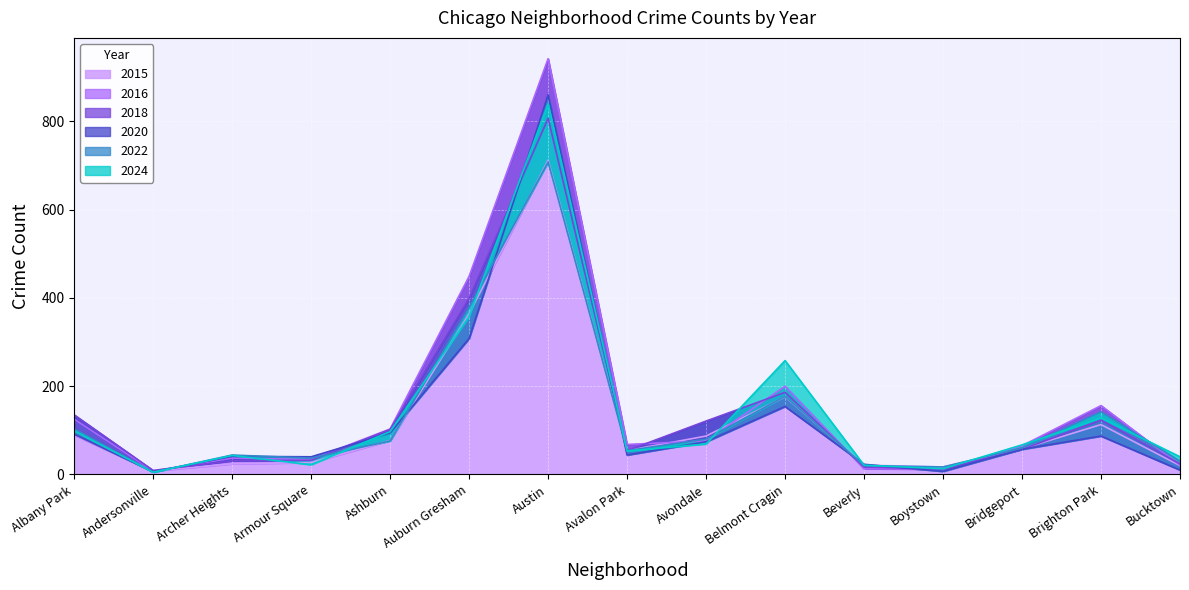

How many categories are shown in the chart?

15